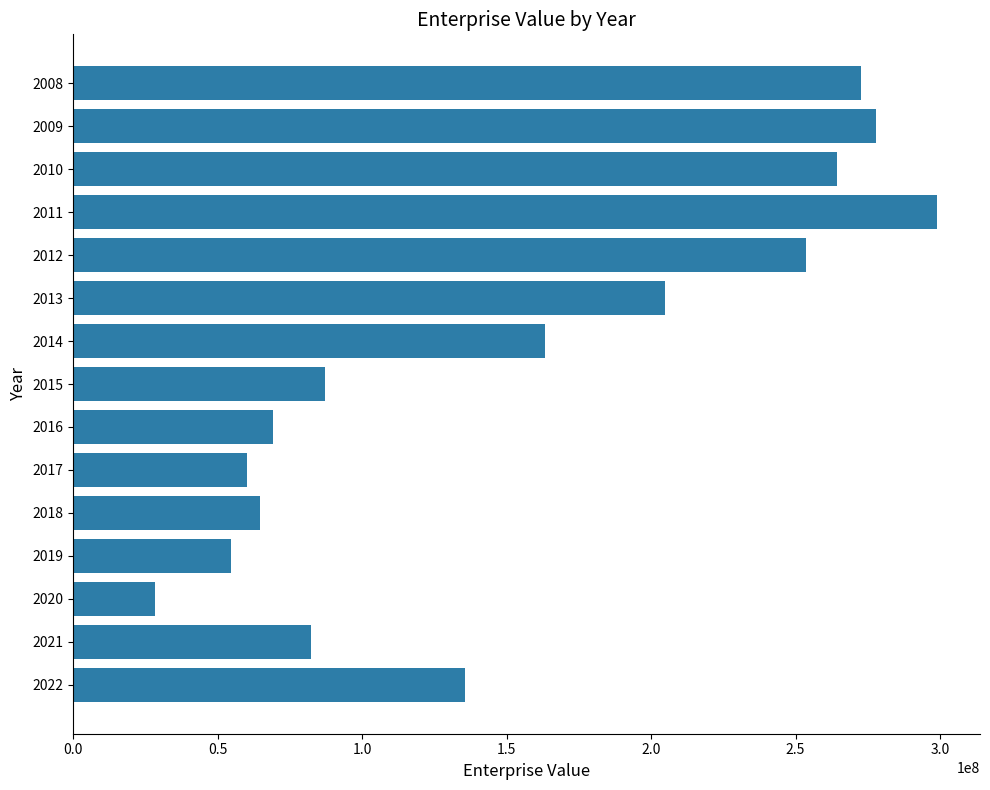

How many values are below 135628311?

7